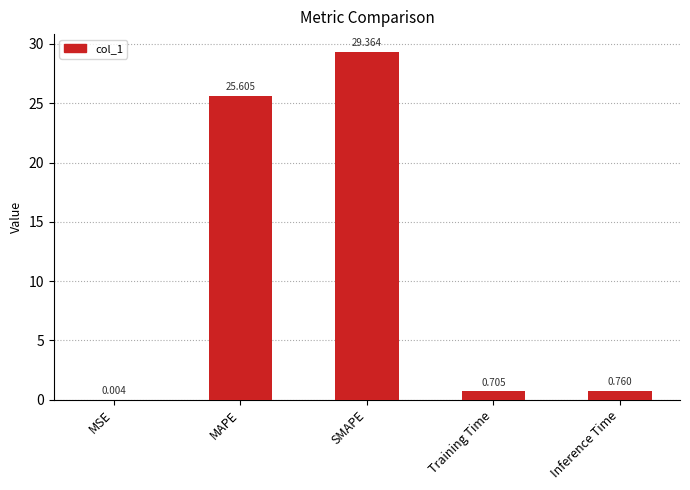

True or false: the data shows 29.4 at SMAPE.

True